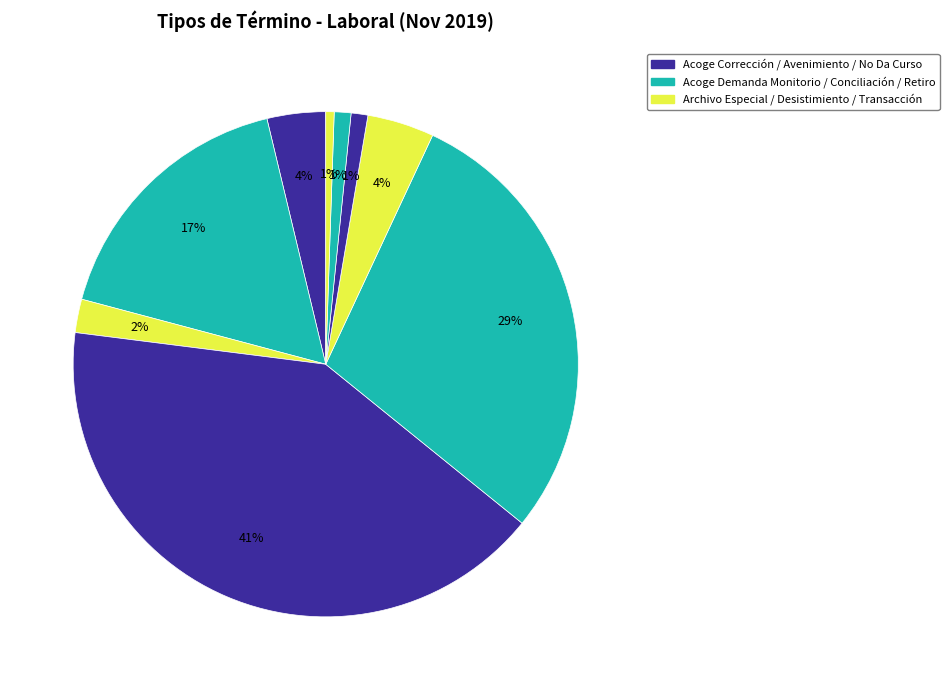

Count the number of slices in the pie.

9